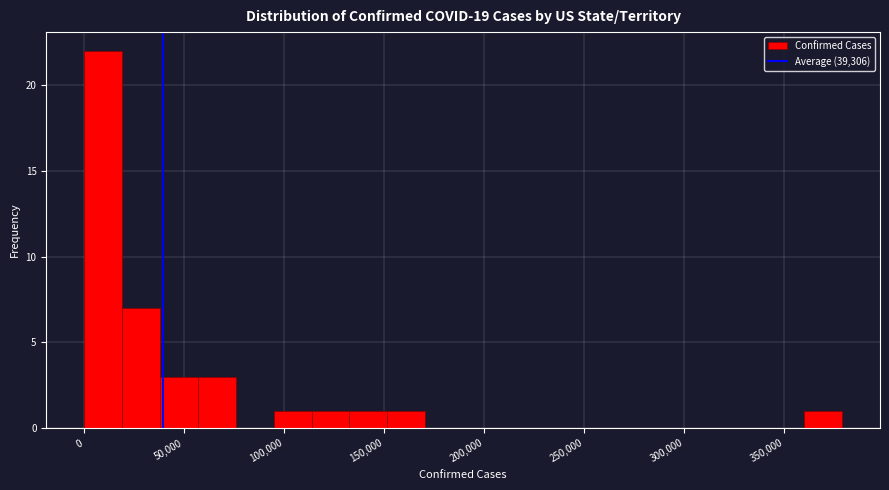

Around what value on the x-axis is the tallest bar? Give the approximate position of its centre, as read against the axis.

10000